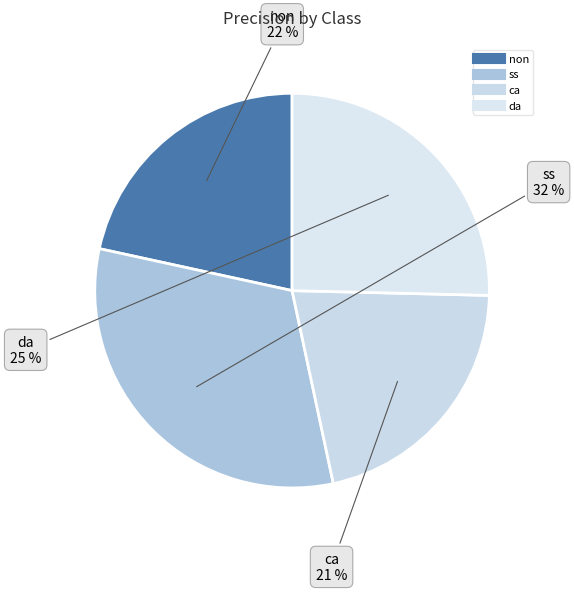

Is it true that da is 38% of the pie?

False